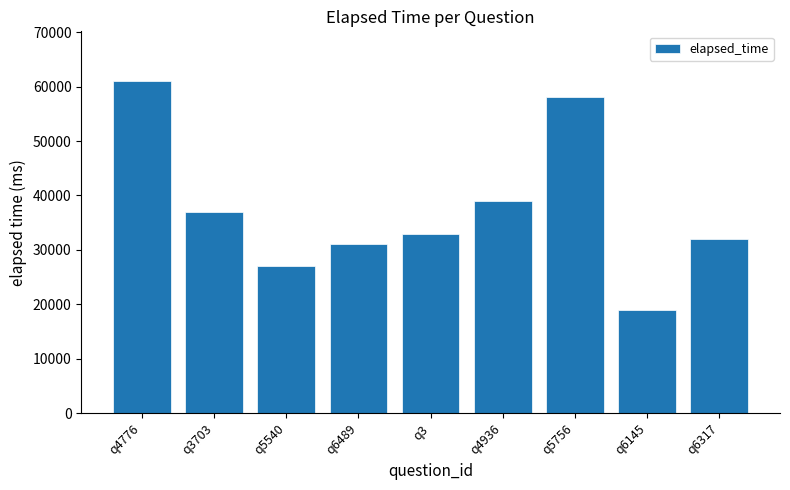

What is the difference between the maximum and second lowest values?

34000